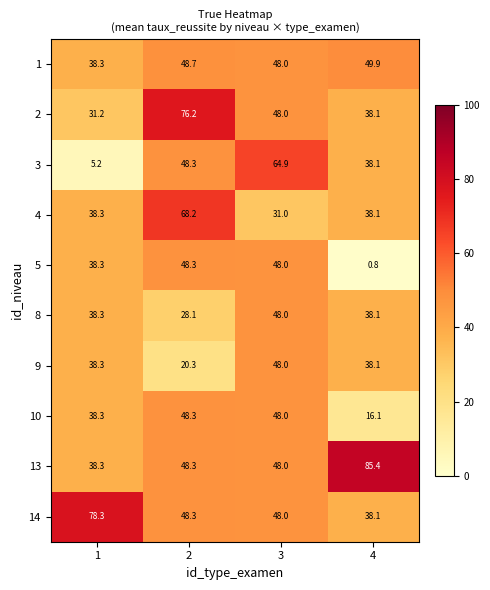

What is the average value of the 4 series?

43.9